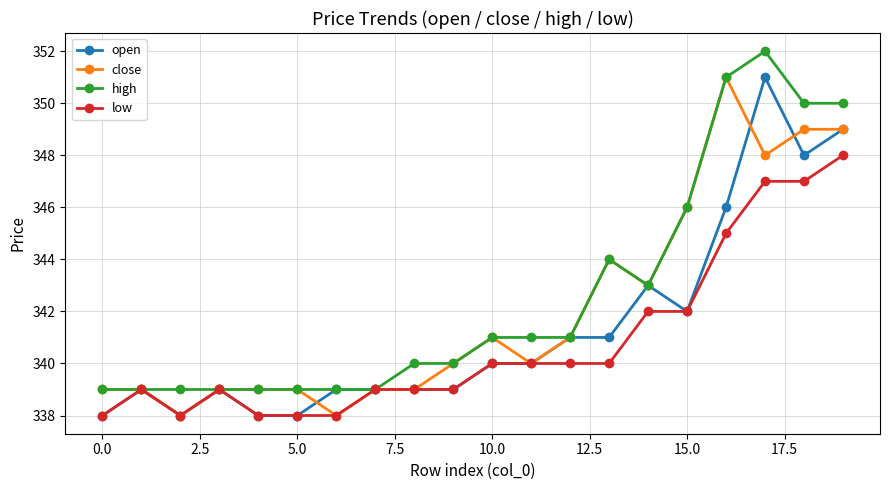

What is the smallest value displayed?

338